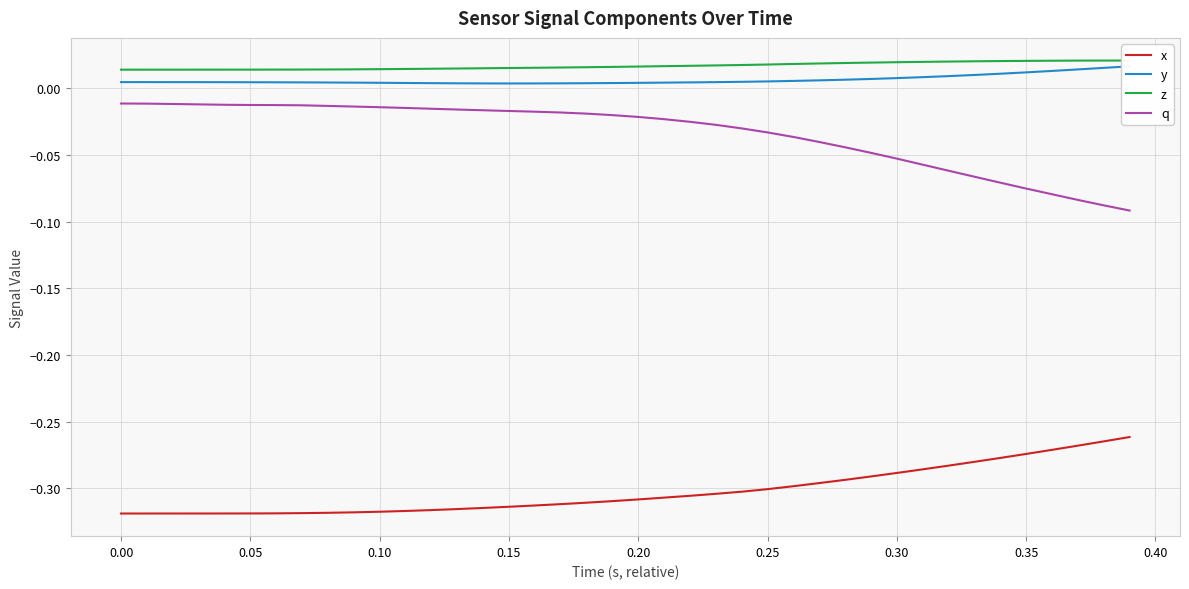

Is the value of x at 0.30 greater than the value of q at 0.05?

No